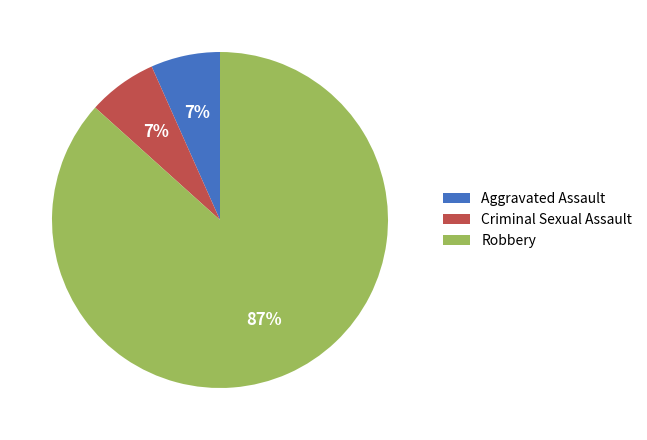

Is it true that Criminal Sexual Assault is 17% of the pie?

False